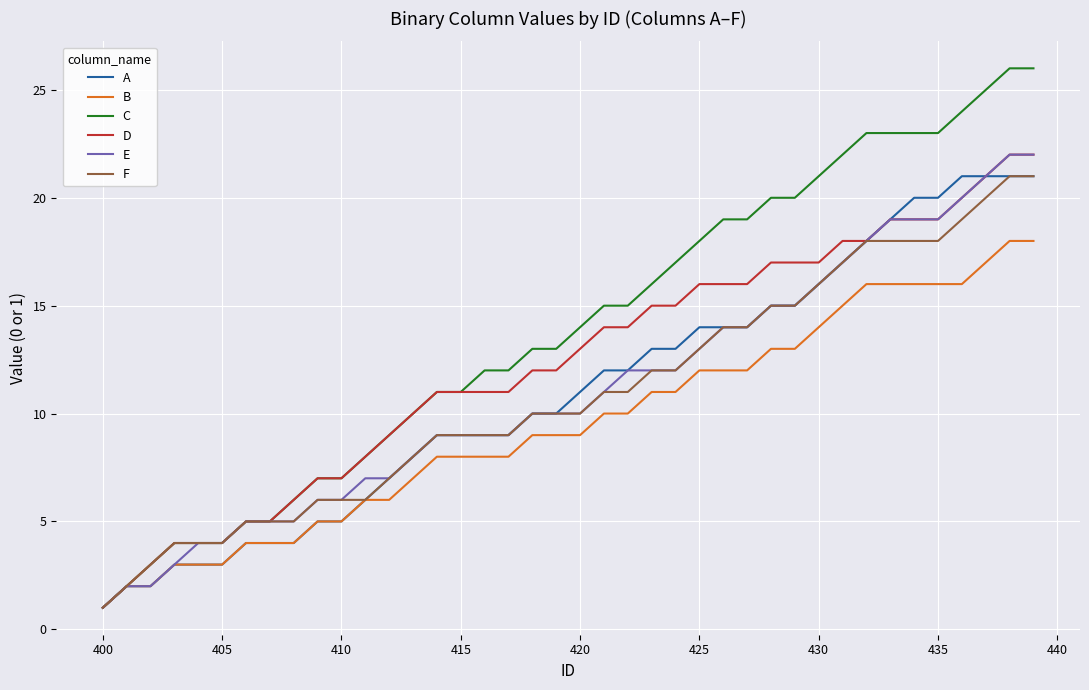

Which series has the largest range (max minus min)?

C